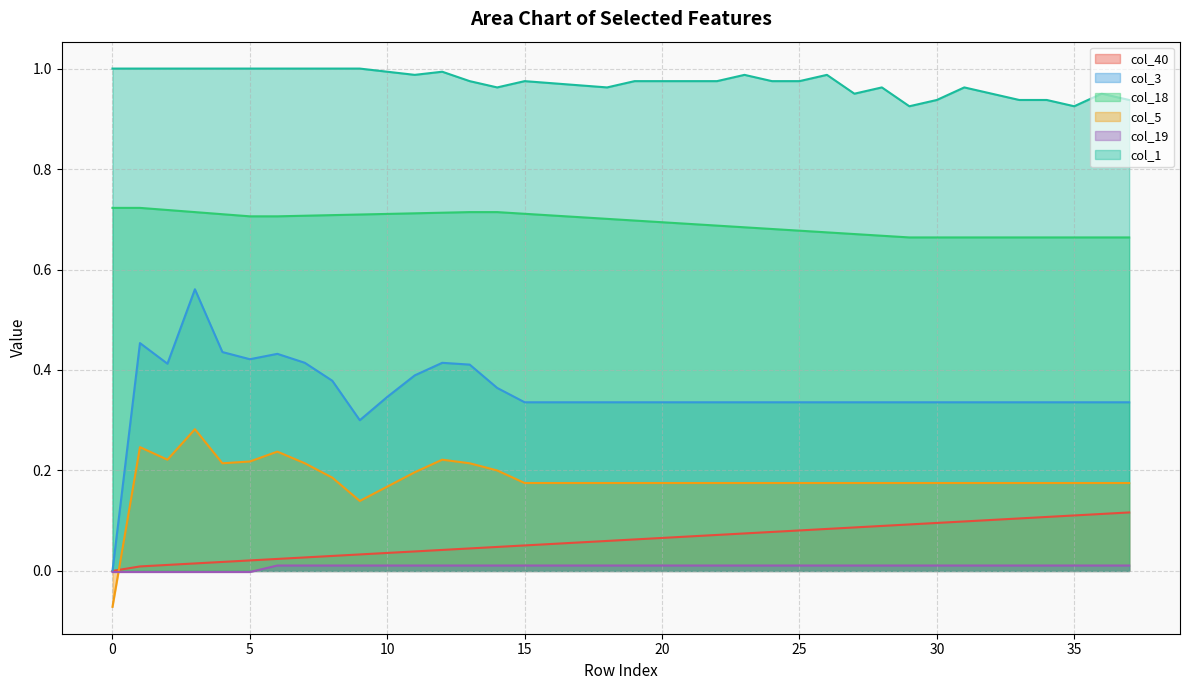

True or false: col_3 and col_1 intersect in this chart.

False